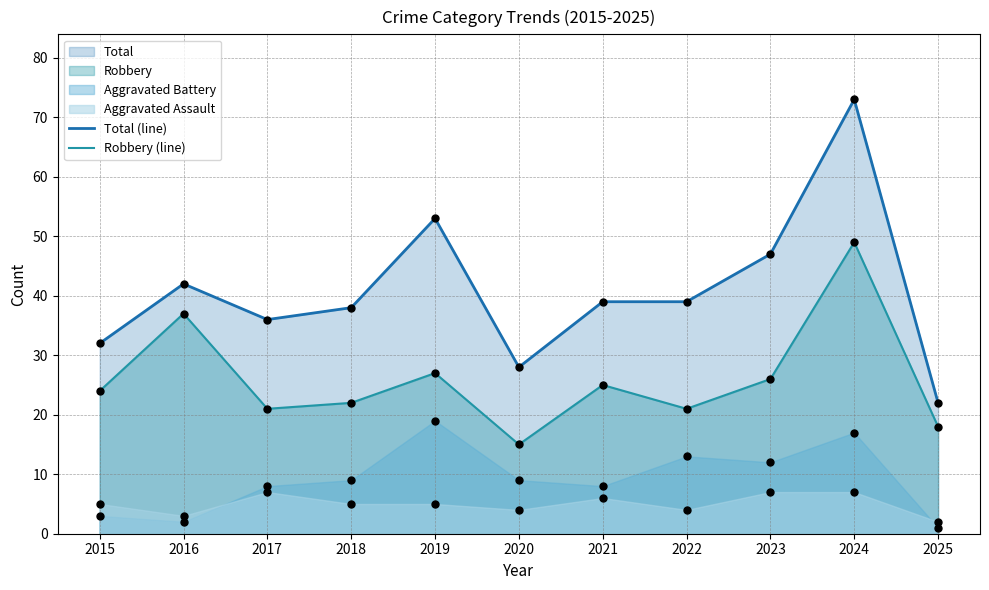

What is the total value across all series at 2016?

79